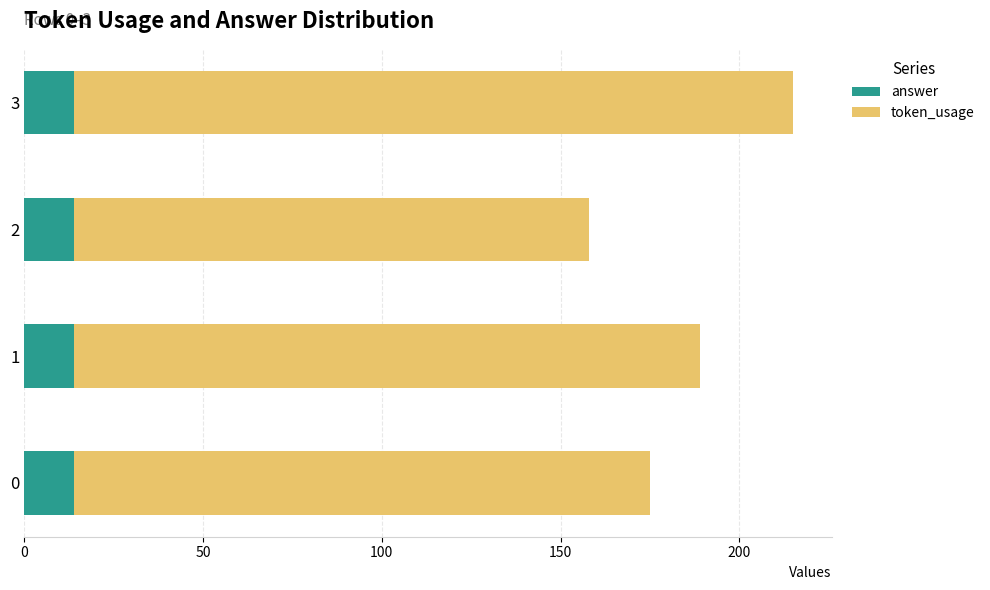

What is the sum of the answer values at 1 and 2?

28